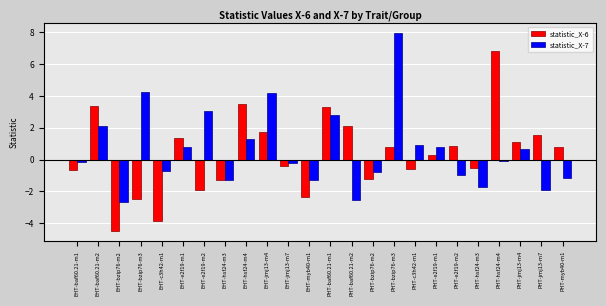

What is the spread (max minus min) of values at EHT-c3h42-m1?

3.2